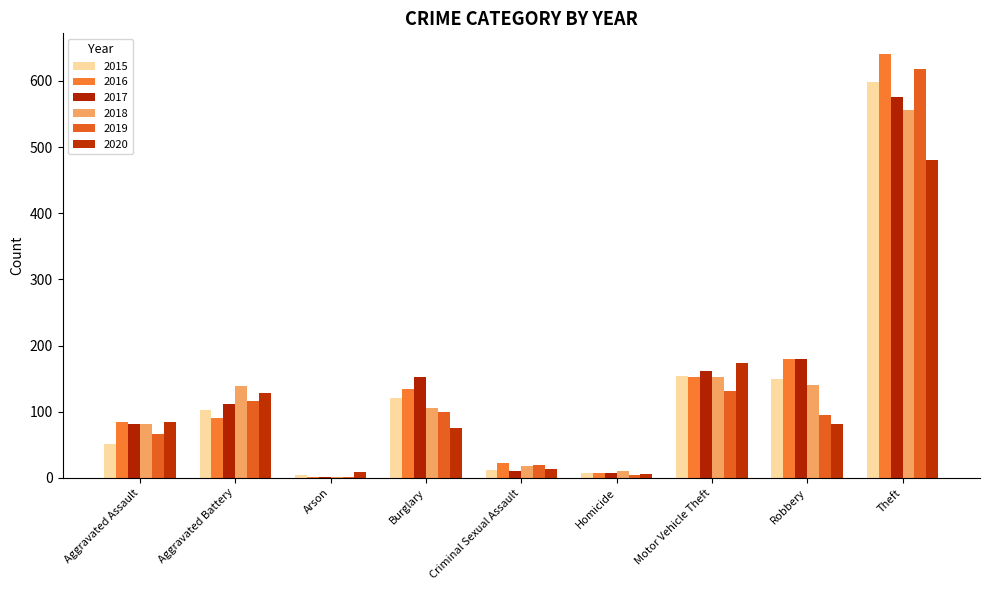

How many groups of bars are there?

9